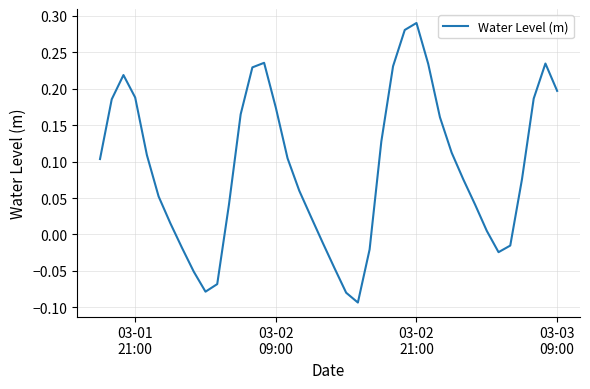

What is the difference between the maximum and minimum values?

0.4